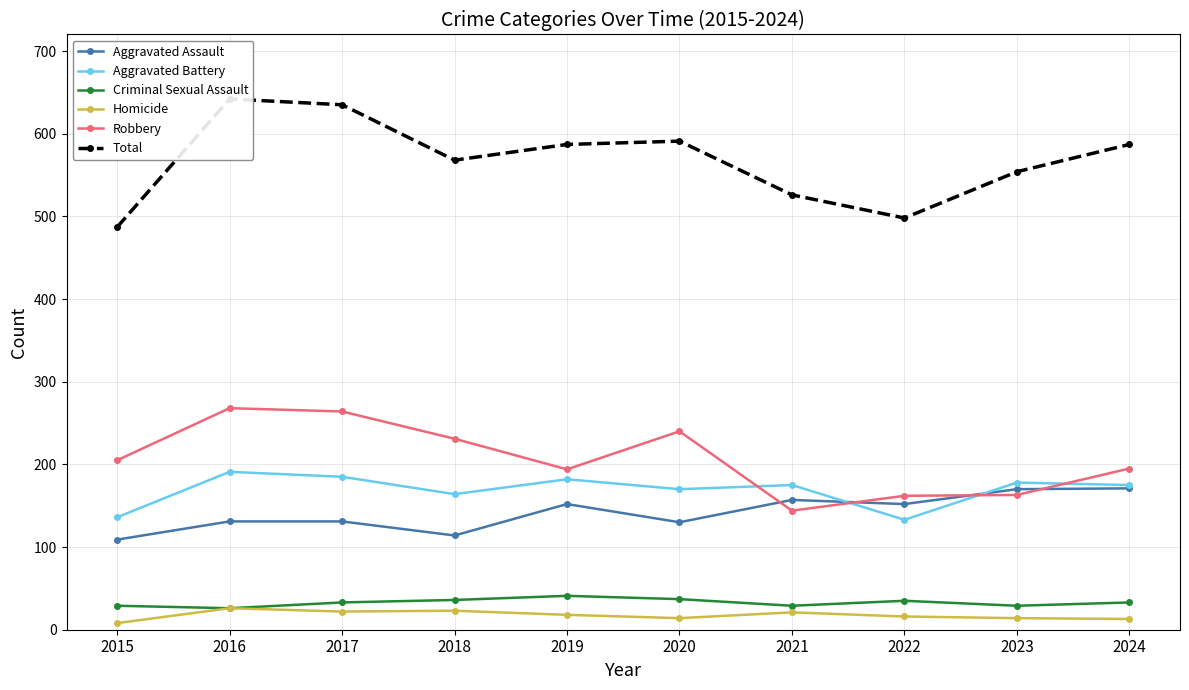

How many interior local peaks does the Total series have?

2